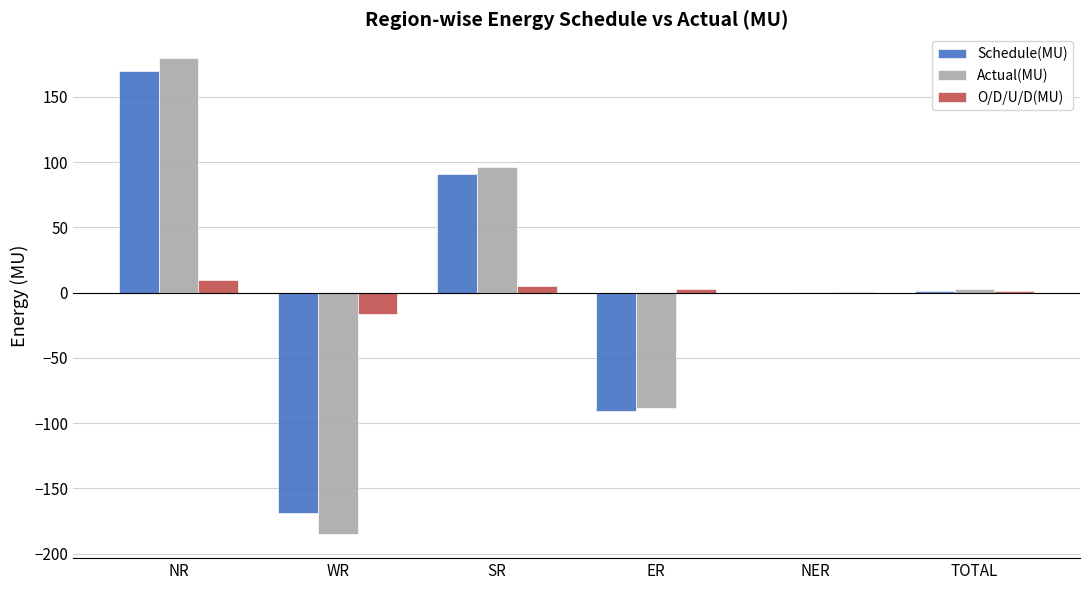

What are all the series names shown in the legend?

Schedule(MU), Actual(MU), O/D/U/D(MU)